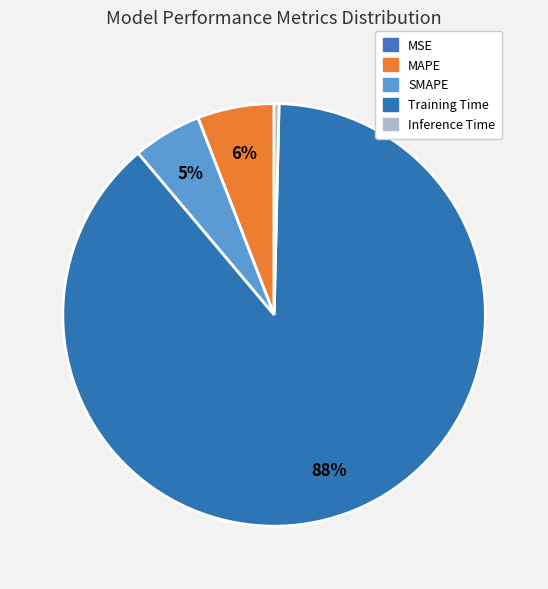

Which has a higher value, Training Time or Inference Time?

Training Time